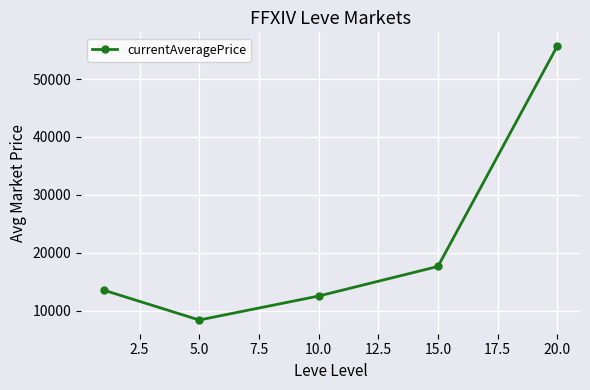

What is the minimum value shown in the chart?

8355.3